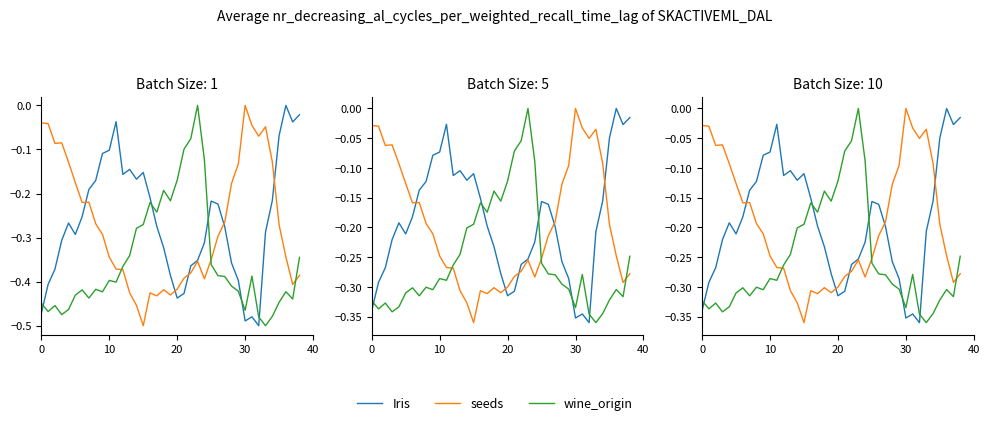

What is the average value of the Iris series?

-0.2